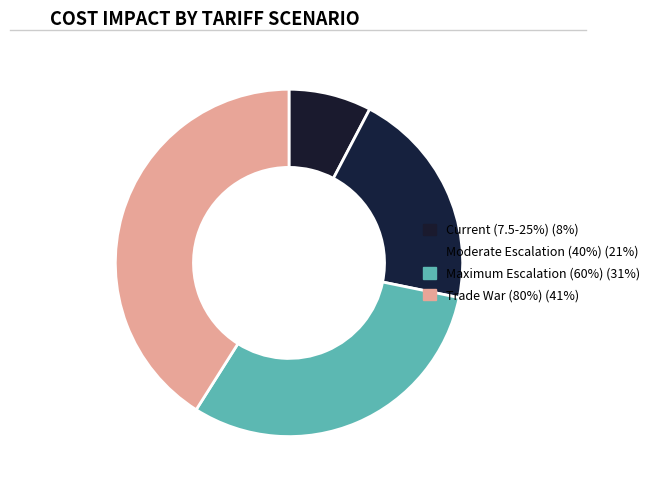

To the nearest percent, what is the difference between the largest and smallest slice percentages?

33%